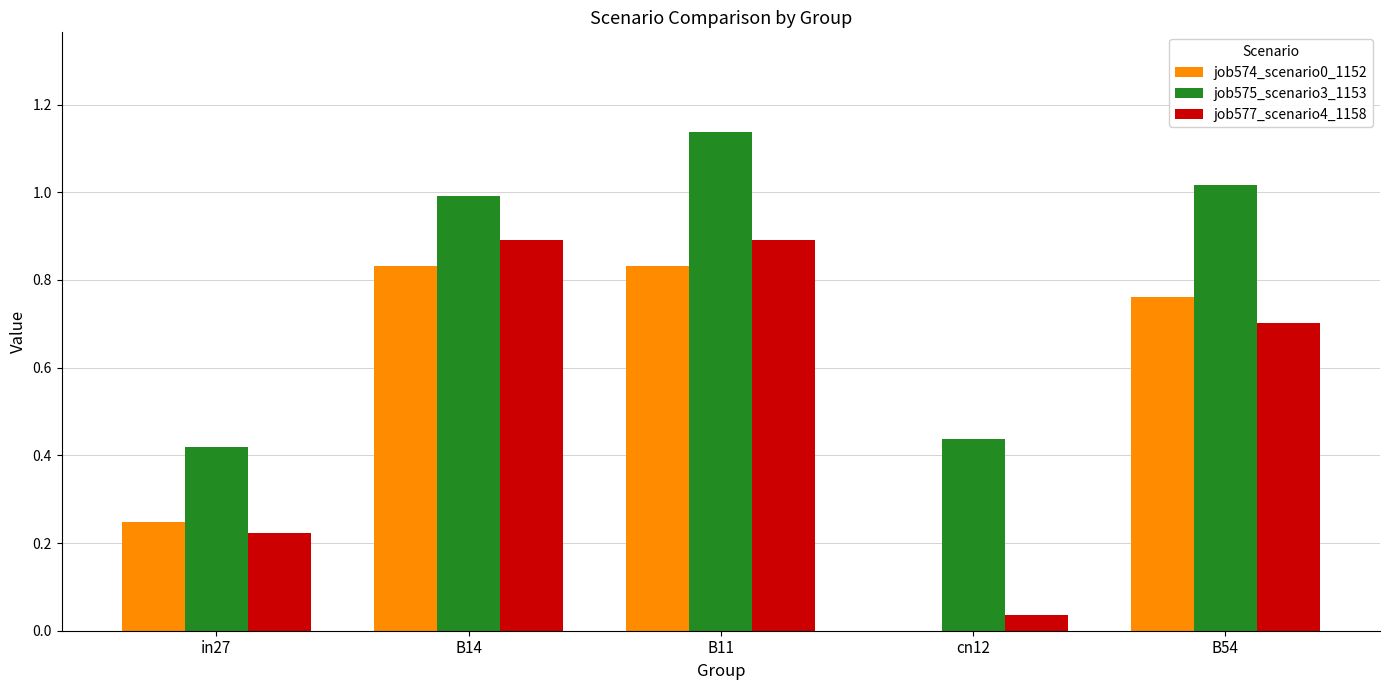

The job574_scenario0_1152 series shows 0.4 at in27. True or false?

False